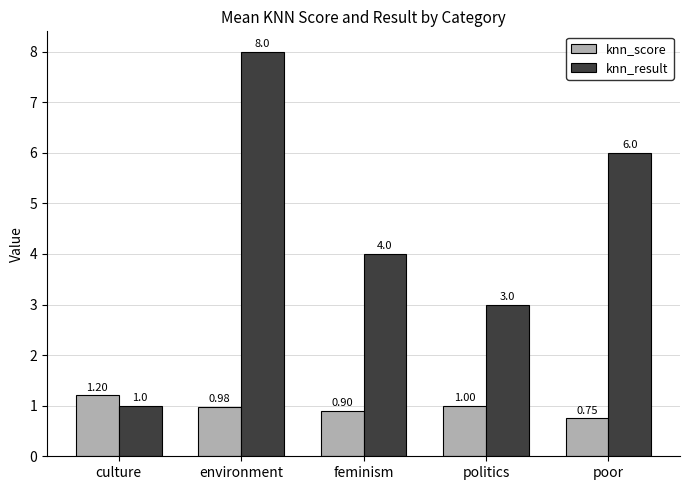

What position from the right is politics?

2